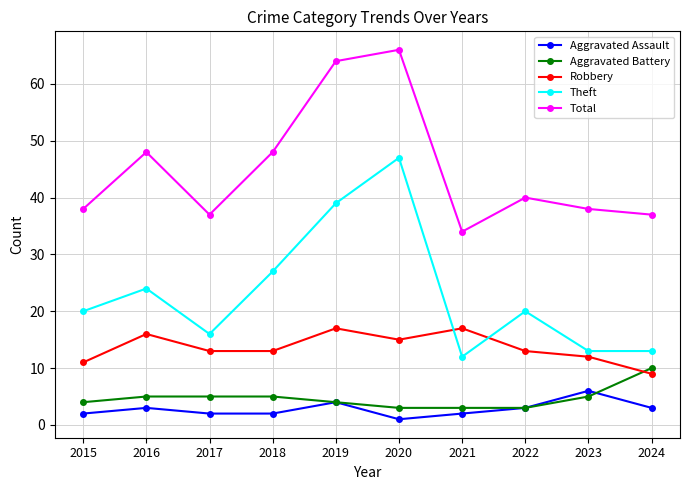

How many data points does each series have?

10